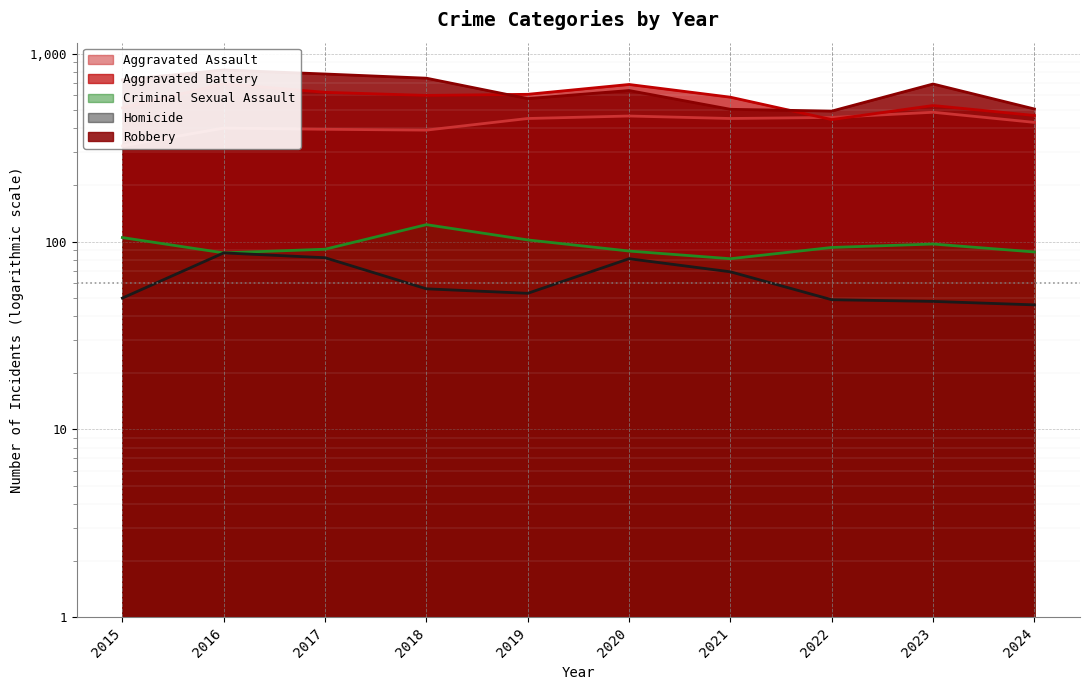

Is it true that Aggravated Assault equals 458 at 2022?

True